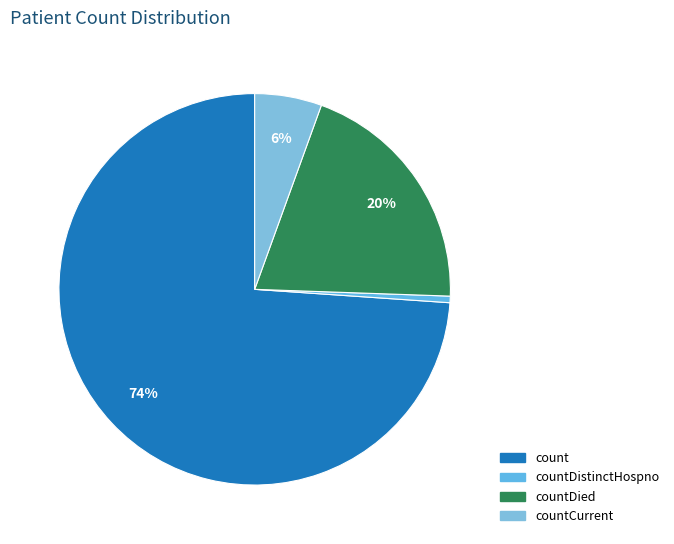

How many slices are in this pie chart?

4